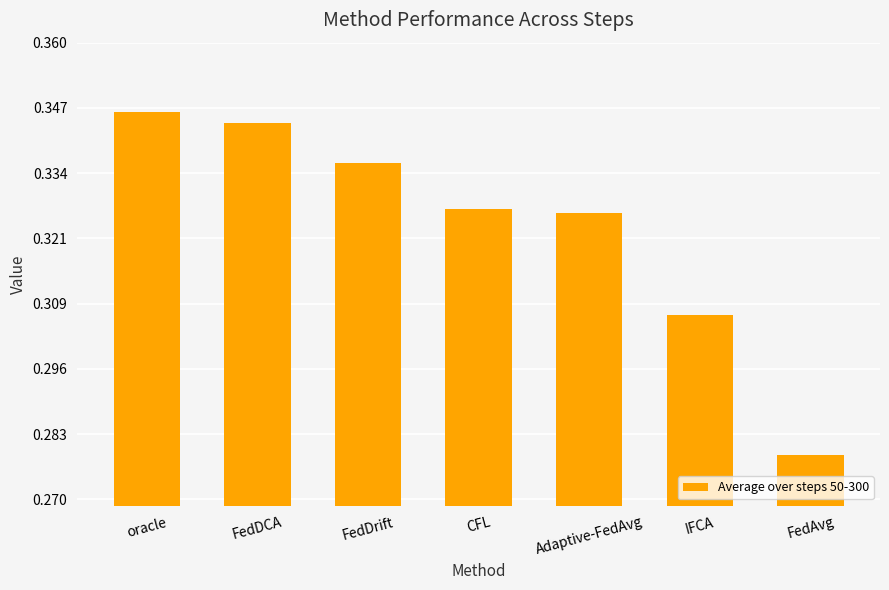

What position from the left is IFCA?

6